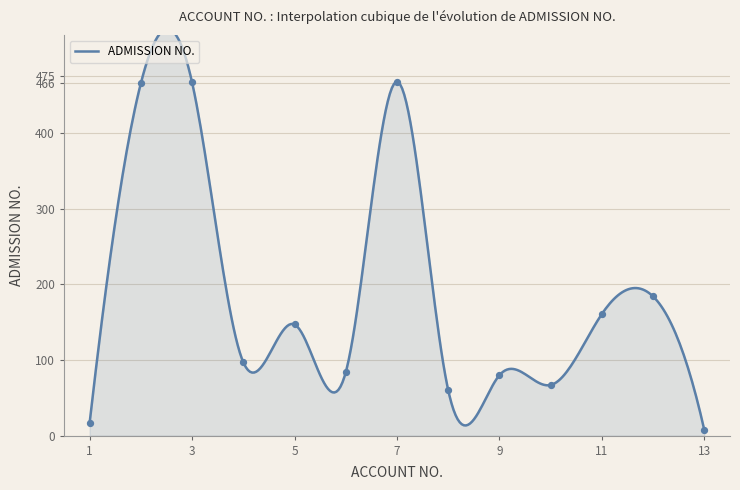

Is the value of ADMISSION NO. at 11 greater than the value of ACCOUNT NO. at 13?

Yes